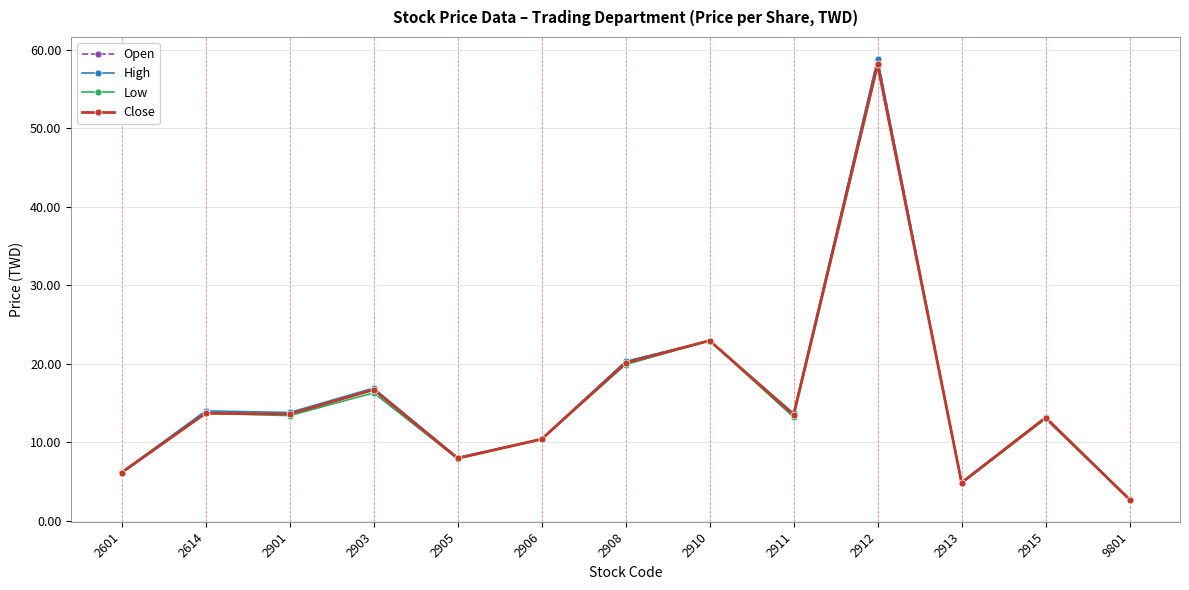

At how many categories does at least one series exceed 26?

1